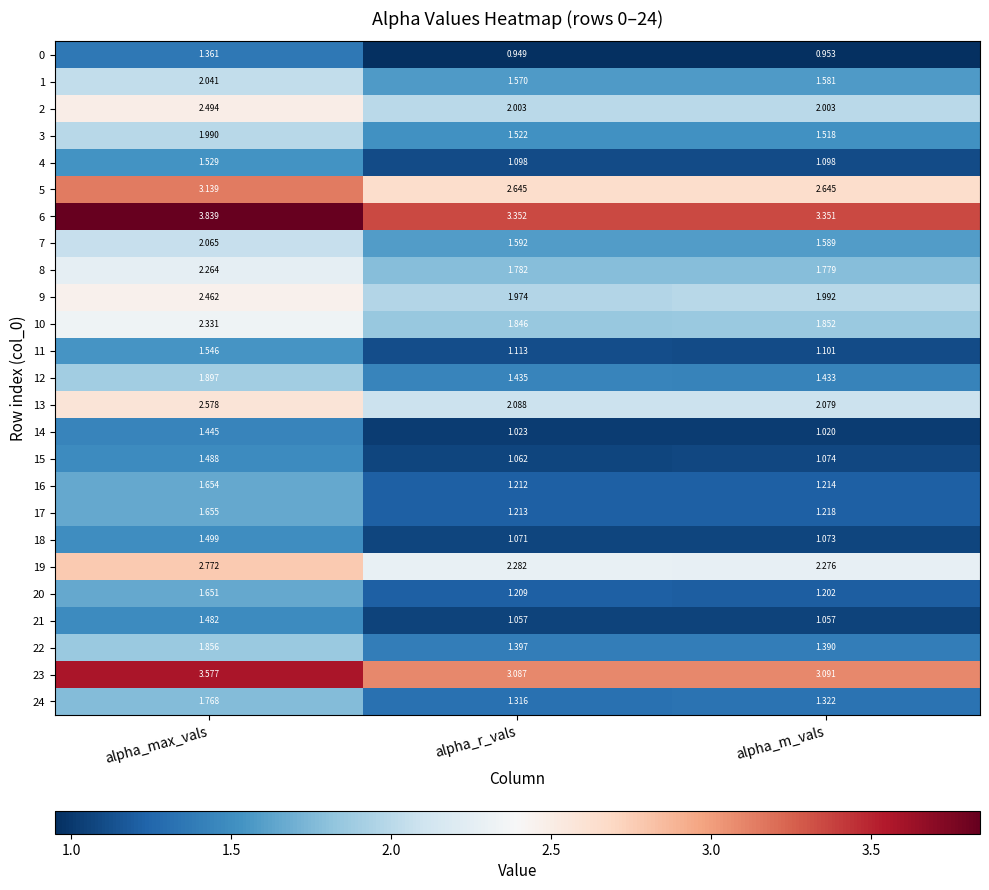

Rank the categories by 3 value from highest to lowest.

alpha_max_vals, alpha_r_vals, alpha_m_vals